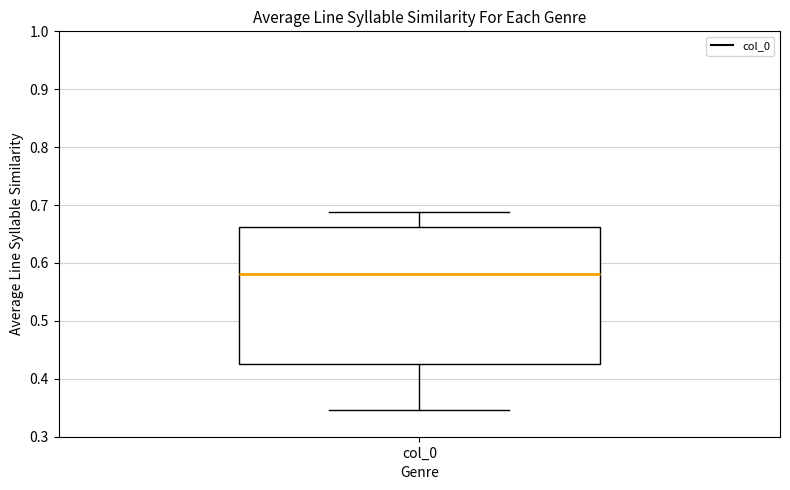

Read this box plot against the y-axis: the position of the median line, the range covered by the box, and the ends of both whiskers. The values are not printed on the chart, so give them approximately, as read against the axis.

median 0.58, box 0.43 to 0.66, whiskers 0.35 to 0.69